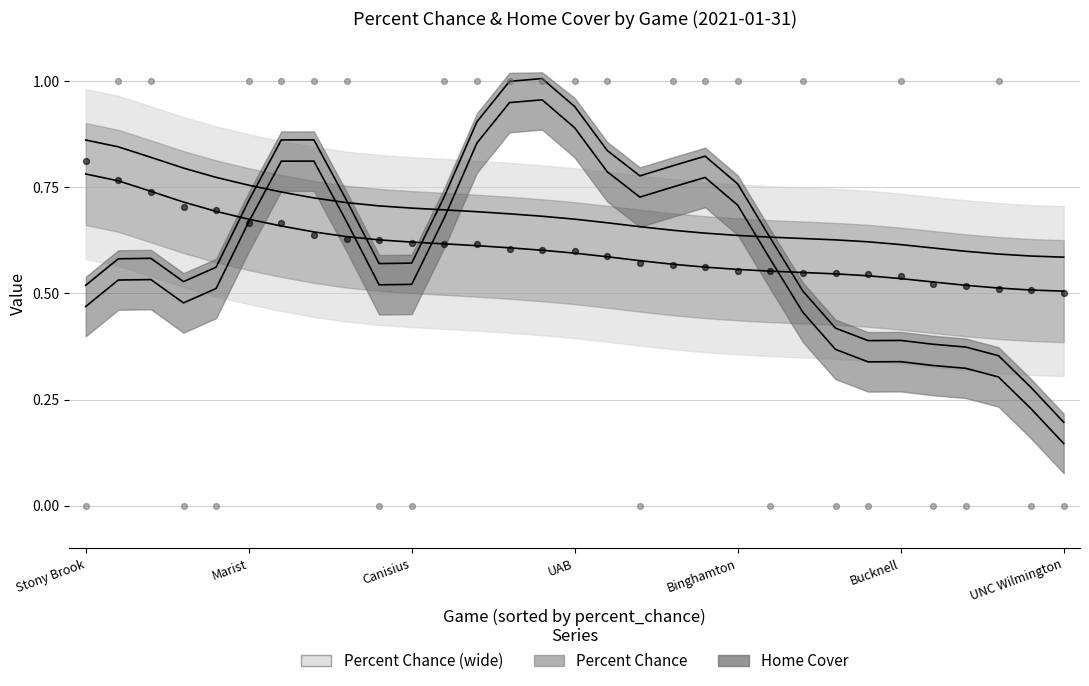

Which series has the largest Y range (max minus min)?

home_cover